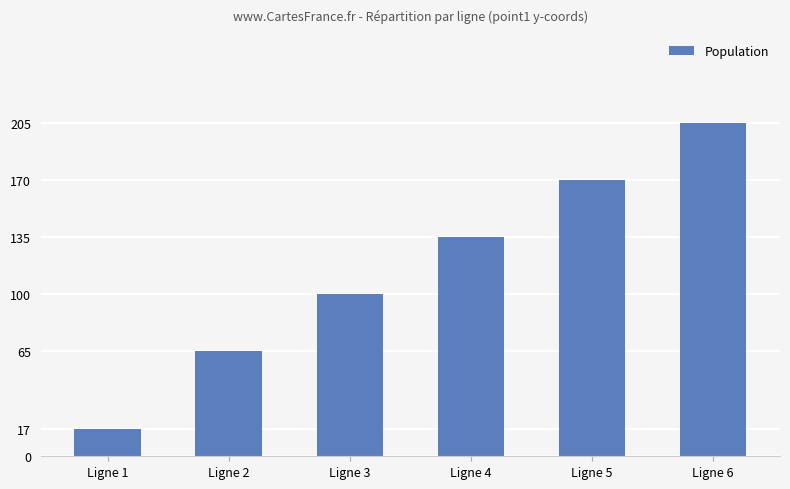

Rank the categories by value from lowest to highest.

Ligne 1, Ligne 2, Ligne 3, Ligne 4, Ligne 5, Ligne 6